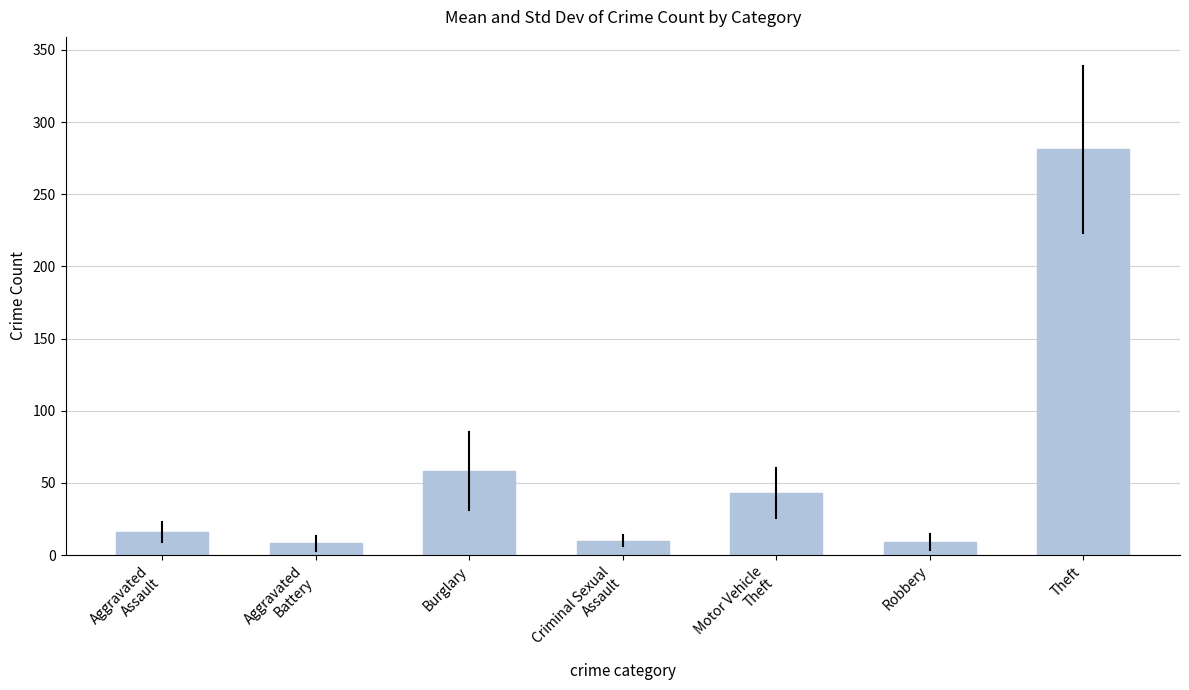

Is it true that the value at Burglary is 58?

True